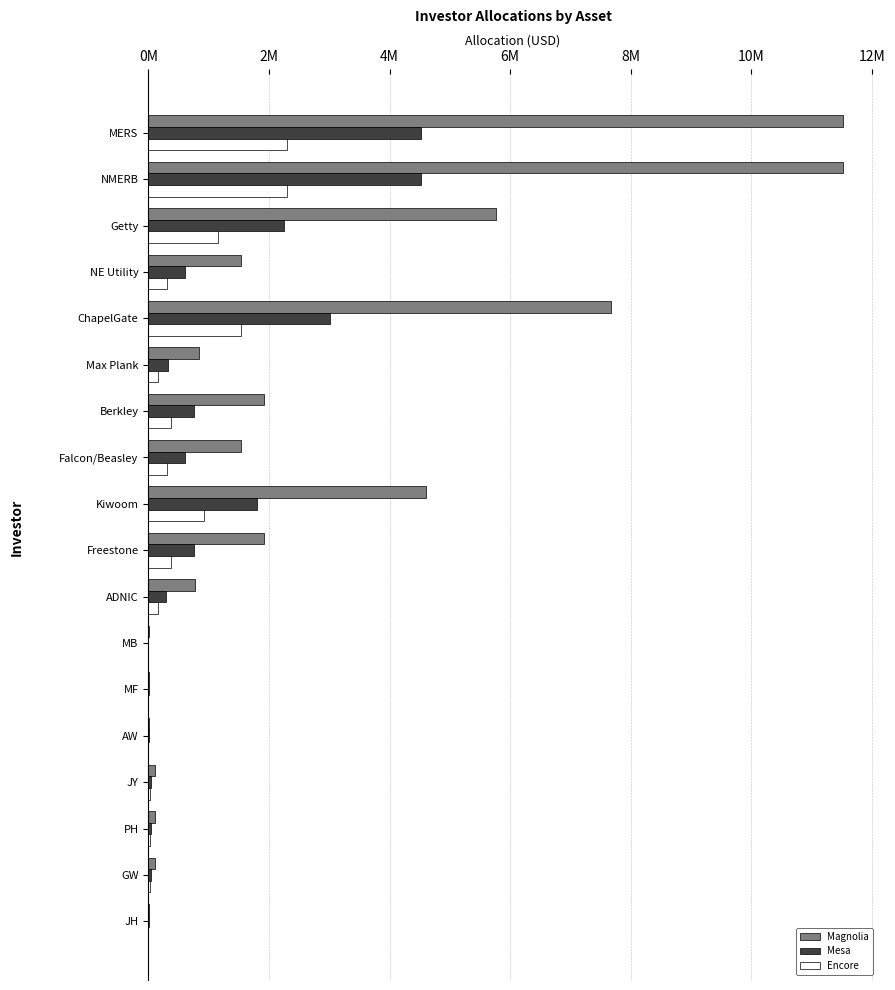

What are all the series names shown in the legend?

Magnolia, Mesa, Encore